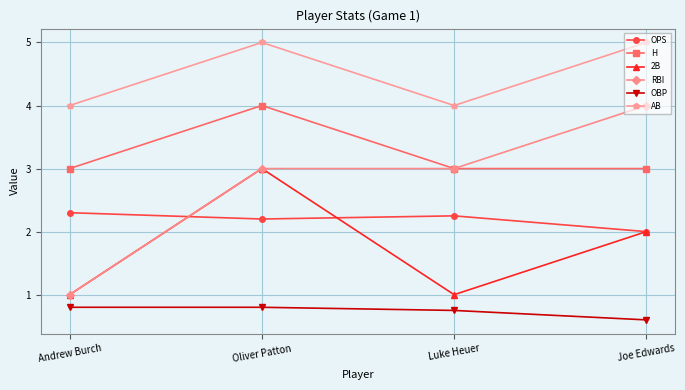

What is the lowest value of the OPS series?

2.0